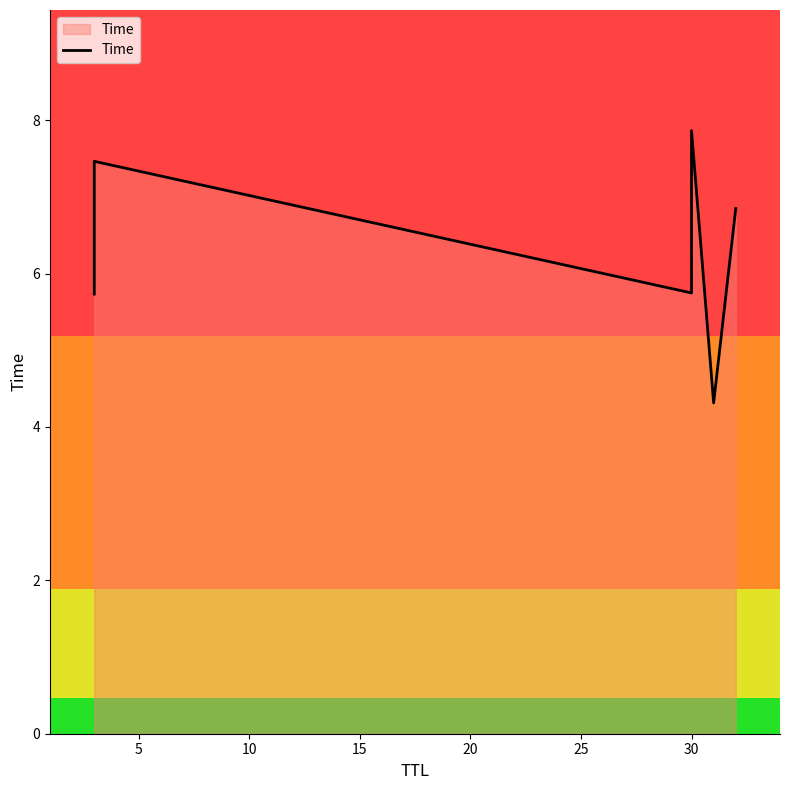

What is the smallest value displayed?

4.3